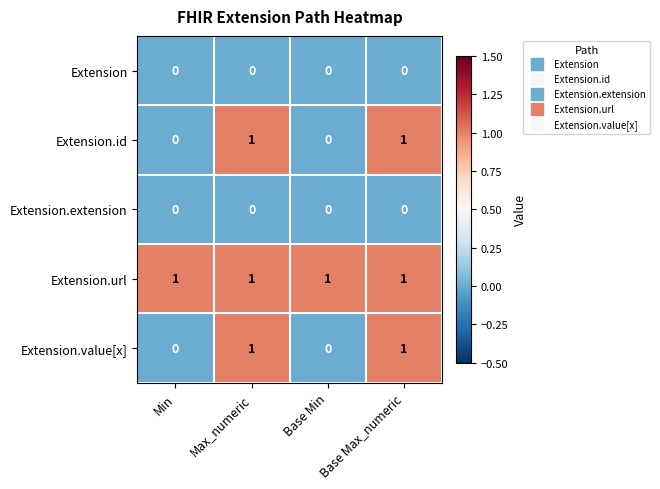

At how many categories does at least one series exceed 0?

4